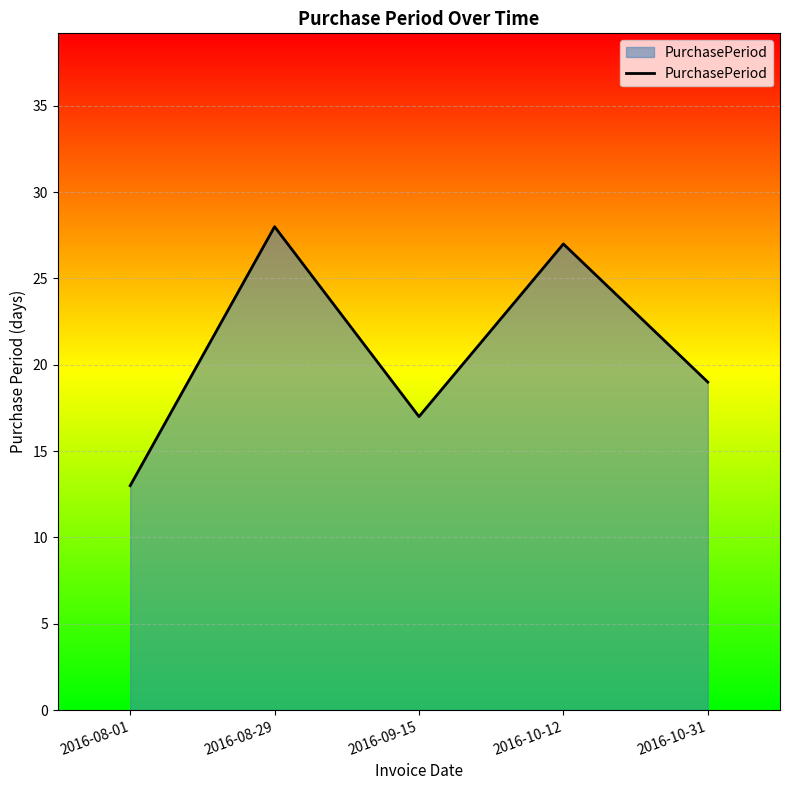

Reading right to left, extract all data points from this chart.

2016-10-31=19	2016-10-12=27	2016-09-15=17	2016-08-29=28	2016-08-01=13